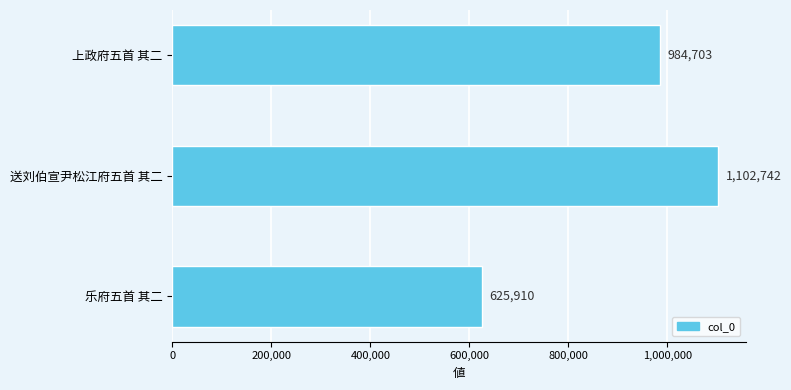

The chart shows a value of 422613 at 送刘伯宣尹松江府五首 其二. True or false?

False